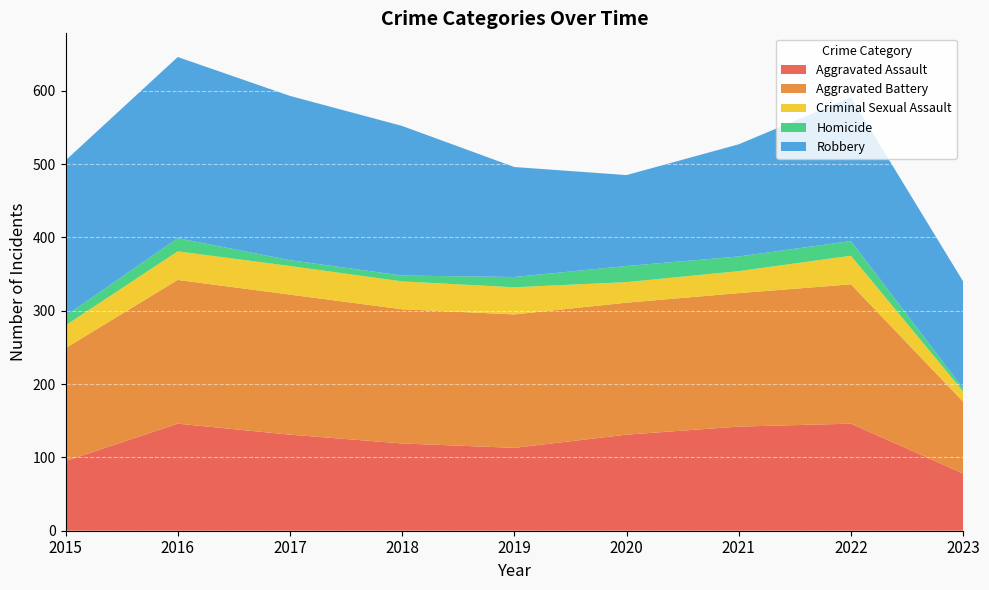

Reading right to left, list all the values displayed in this chart.

Aggravated Assault: 78	146	142	131	113	119	131	146	95
Aggravated Battery: 98	190	182	180	182	183	191	196	154
Criminal Sexual Assault: 14	39	30	28	37	38	39	39	31
Homicide: 4	20	20	22	14	8	8	18	13
Robbery: 146	196	153	124	150	204	224	247	212